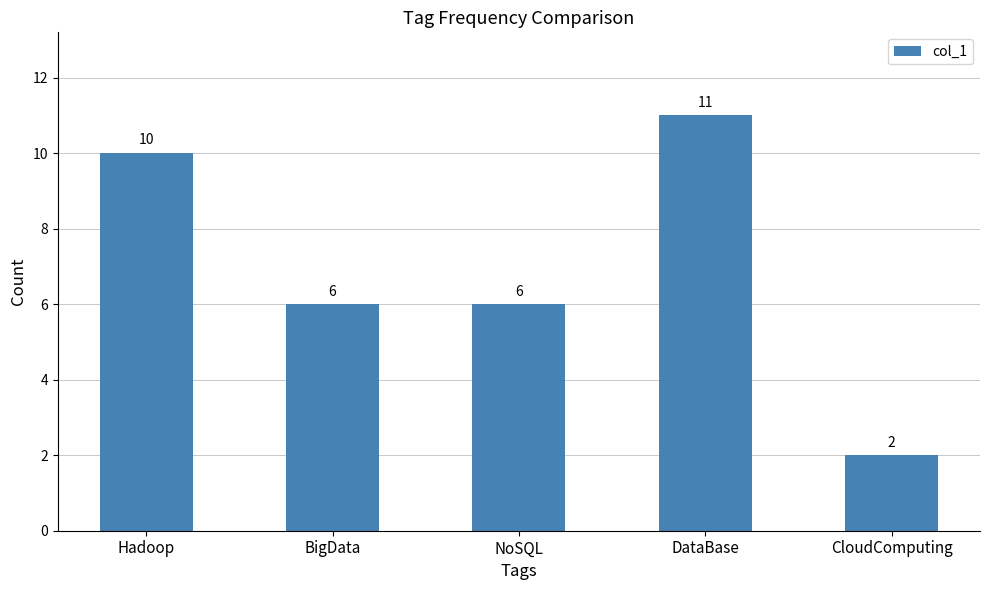

Does the chart contain stacked bars?

No